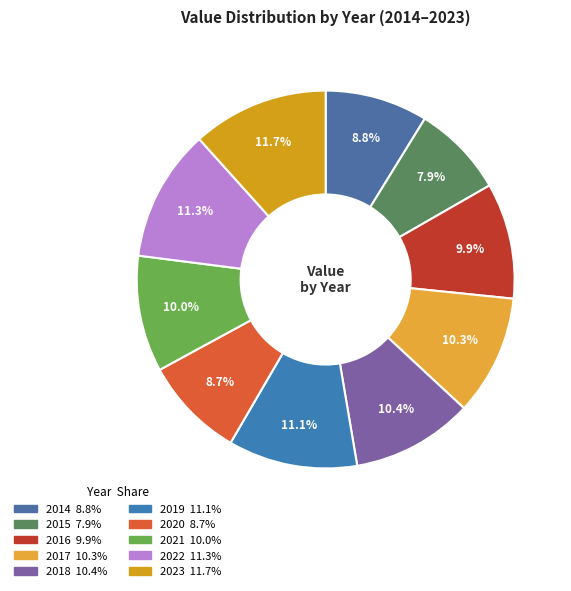

What is the ratio of the value at 2014 to the value at 2015?

1.1